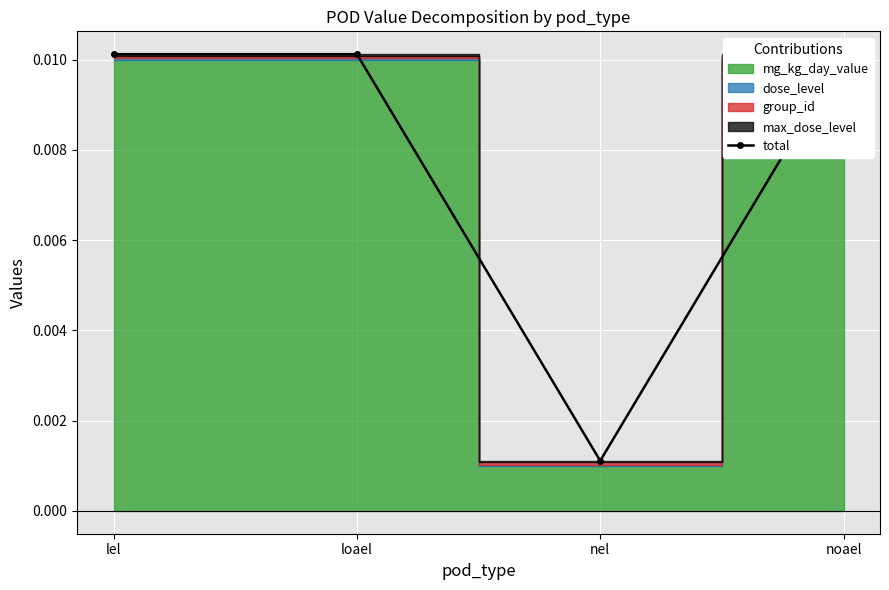

Rank the categories by value from lowest to highest.

nel, lel, loael, noael